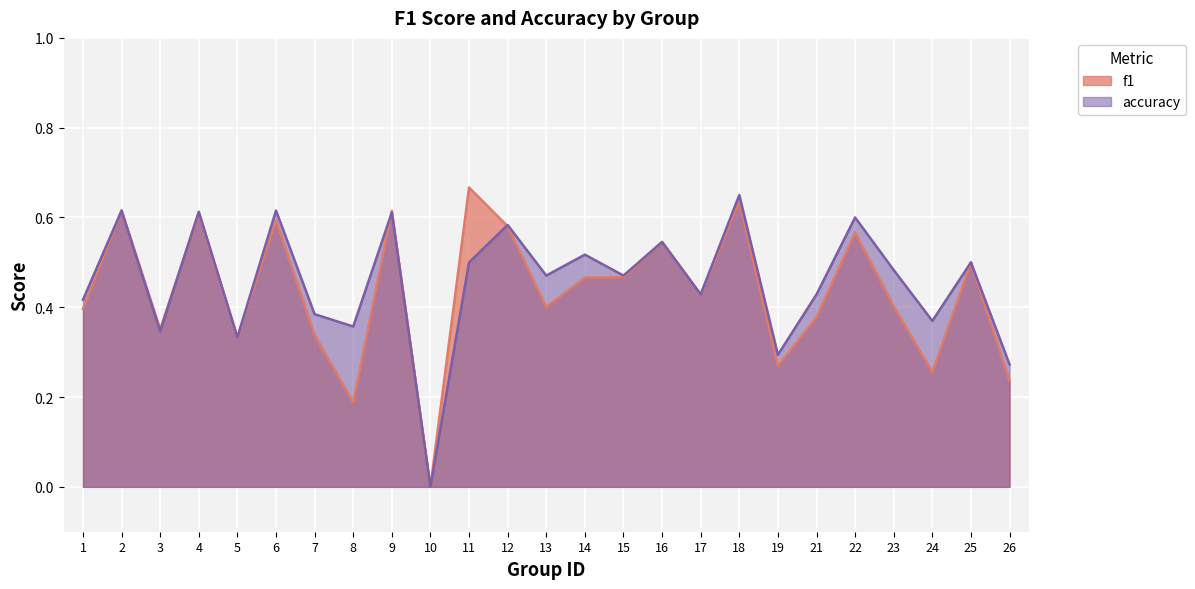

The value of f1 at 1 is 0.4. True or false?

True